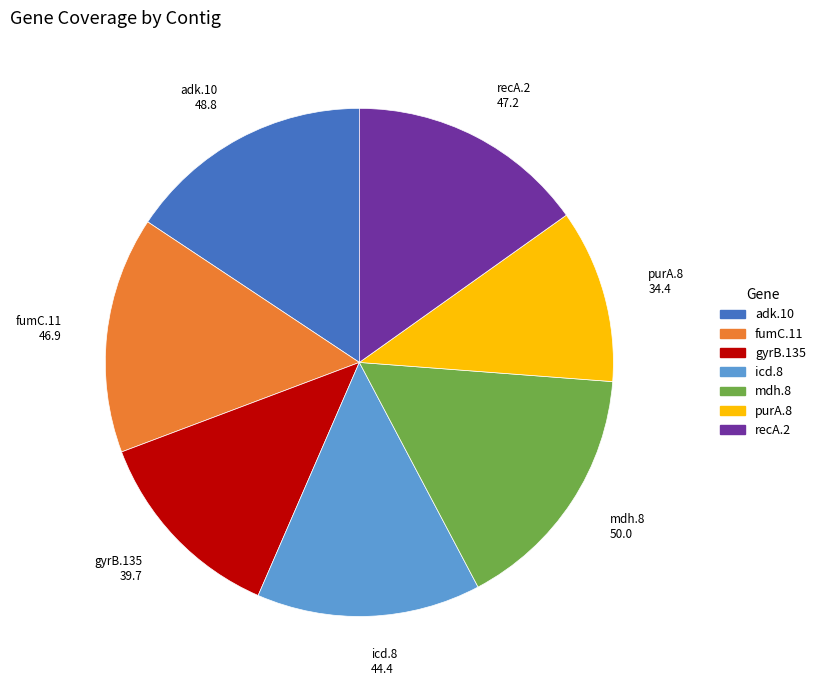

Which has a higher value, fumC.11 or gyrB.135?

fumC.11